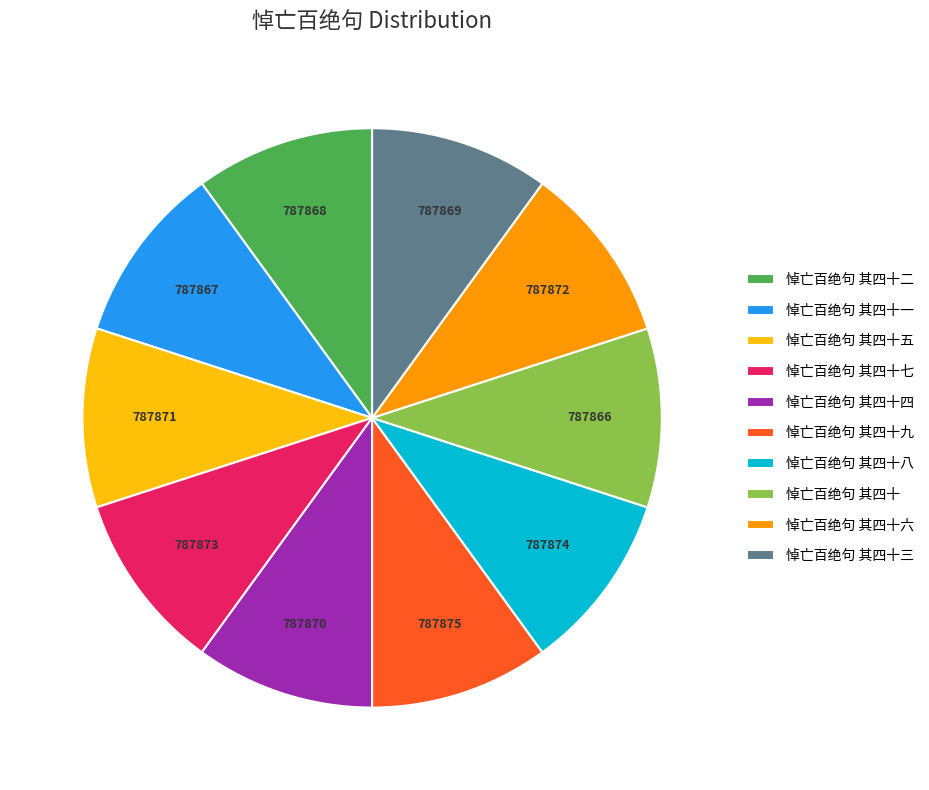

Does 悼亡百绝句 其四十六 represent more than half of the total?

No